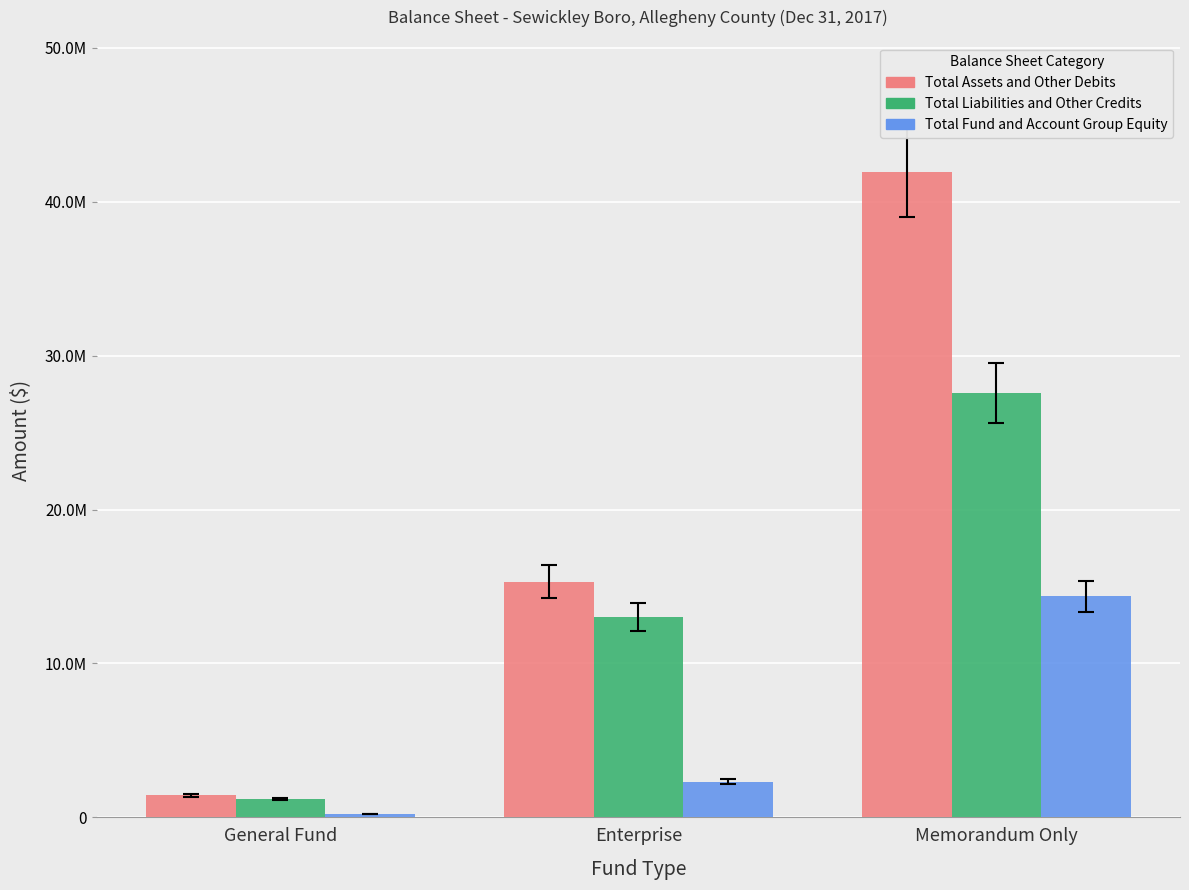

Is it true that Total Liabilities and Other Credits equals 2979519 at Enterprise?

False